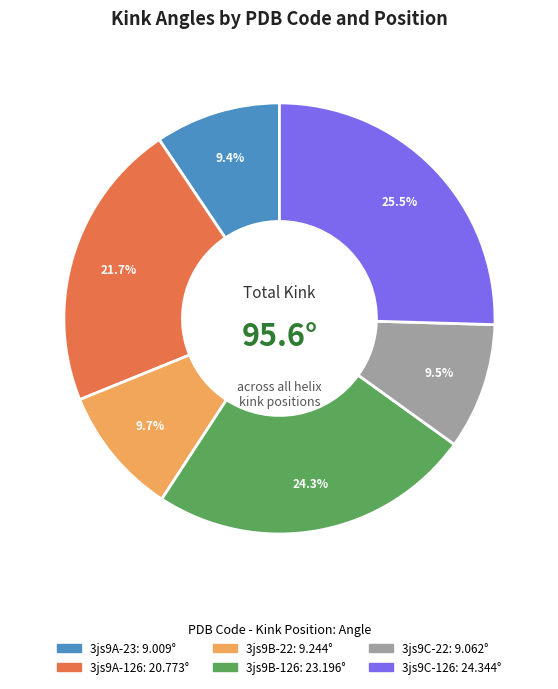

Count the number of slices in the pie.

6